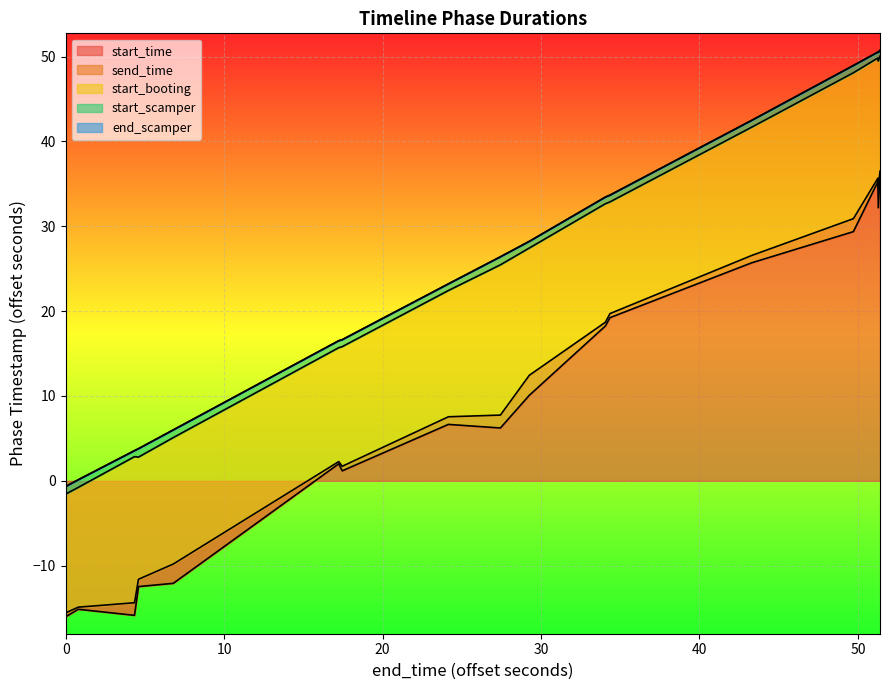

True or false: send_time and start_scamper cross at least once.

False